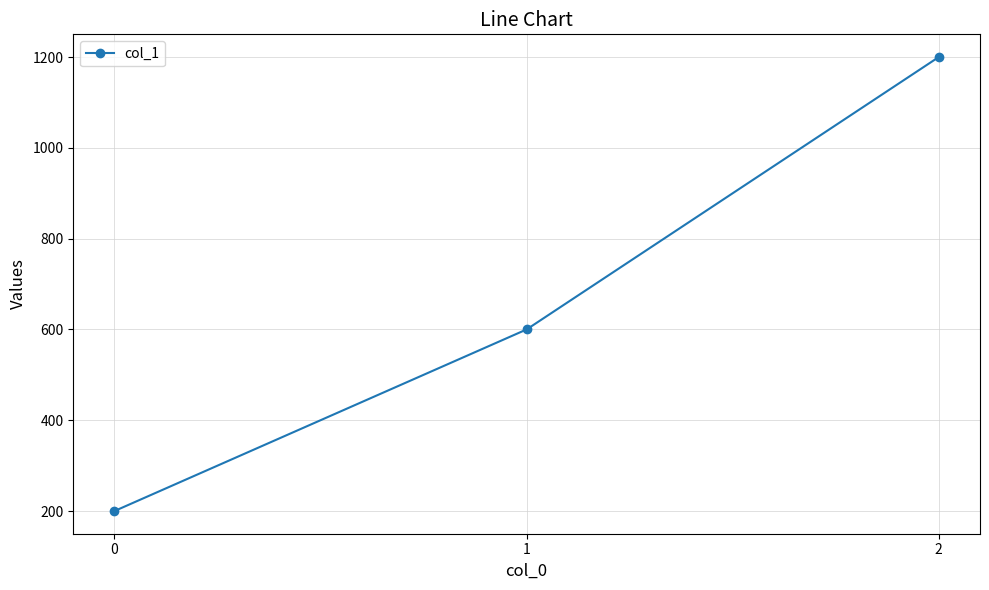

Reading right to left, extract all data points from this chart.

1200	600	200